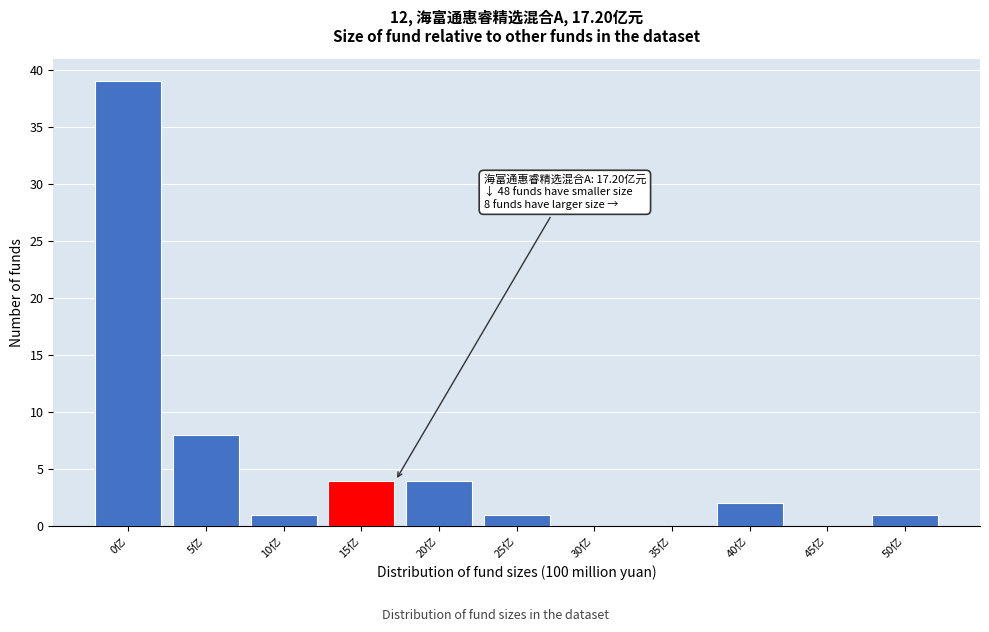

Reading left to right, transcribe all the data shown in this chart.

0亿=39	5亿=8	10亿=1	15亿=4	20亿=4	25亿=1	30亿=0	35亿=0	40亿=2	45亿=0	50亿=1